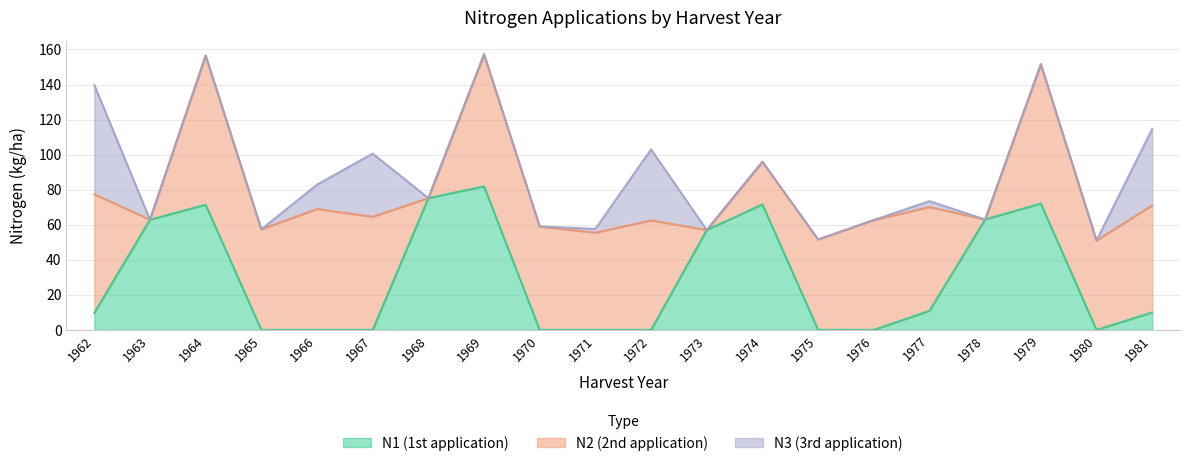

How many values in N3 are above zero?

7